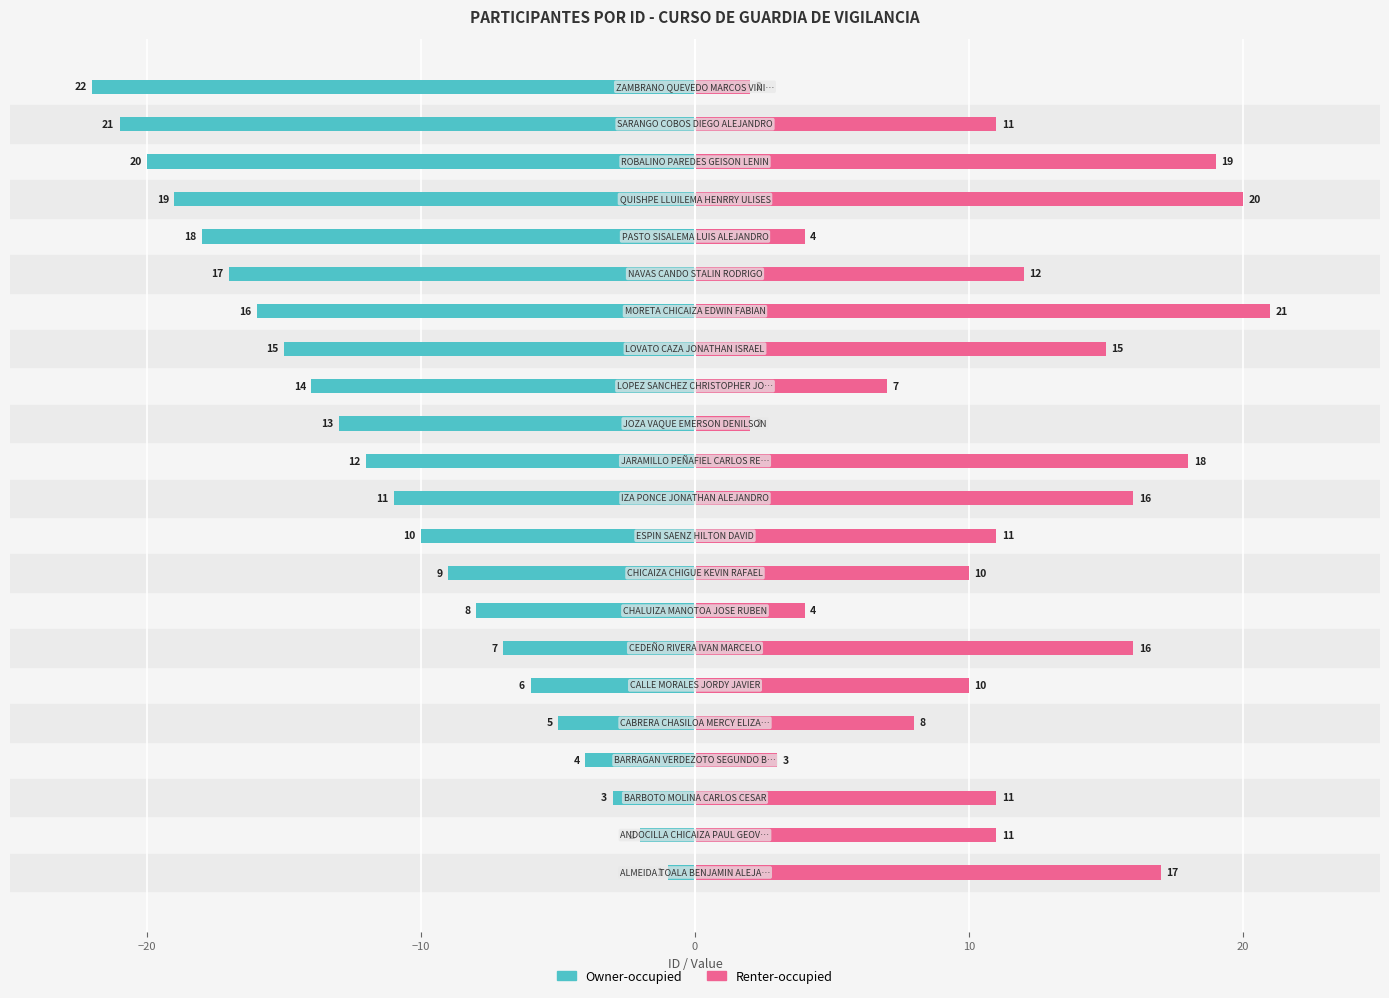

What is the difference between the maximum and minimum values in the Owner-occupied series?

21.0